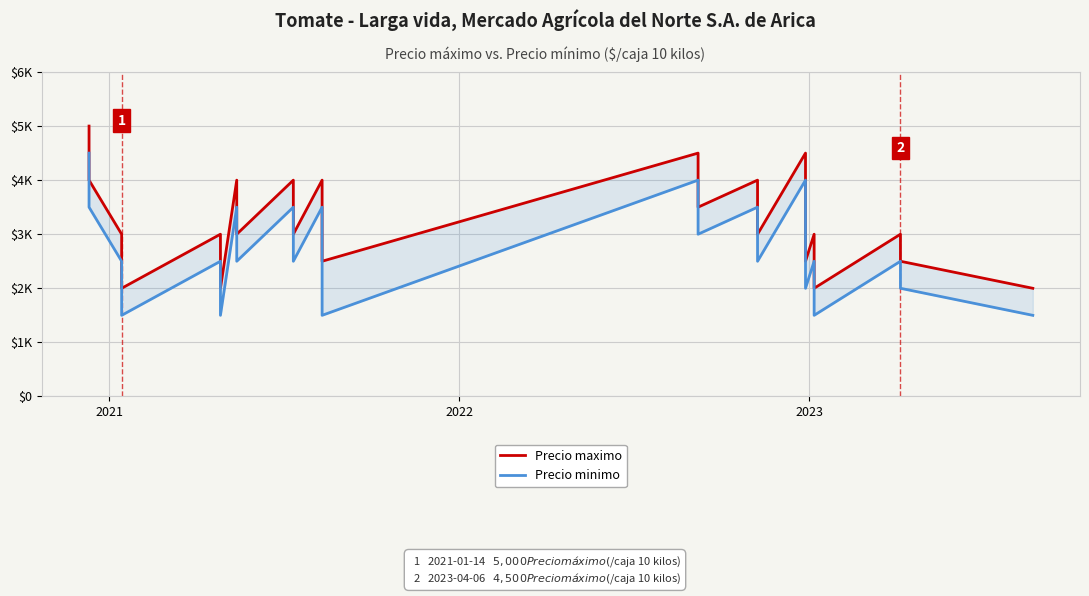

Is it true that Precio maximo equals 5650 at 2022?

False